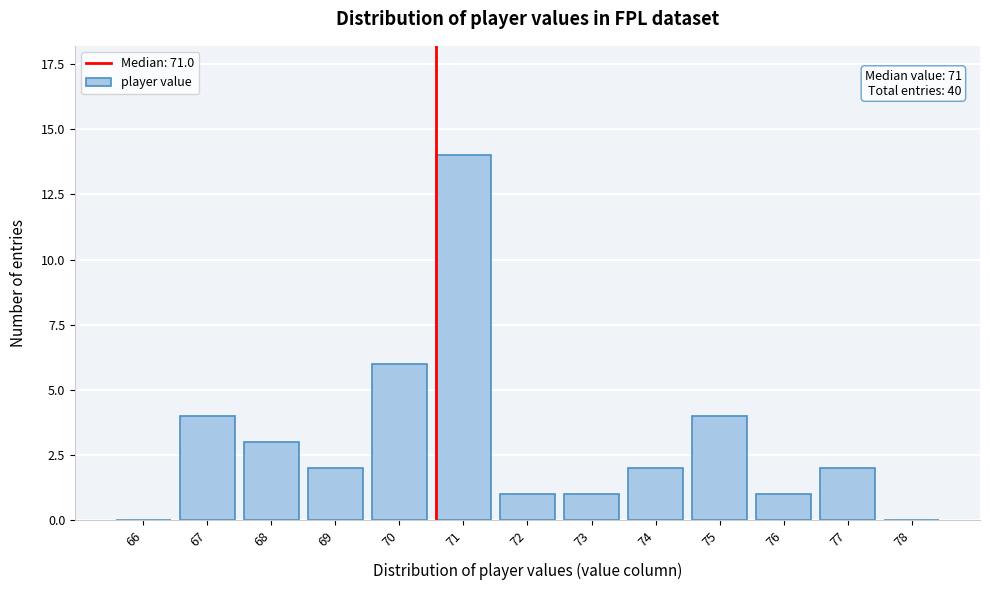

Reading left to right, transcribe all the data shown in this chart.

66=0	67=4	68=3	69=2	70=6	71=14	72=1	73=1	74=2	75=4	76=1	77=2	78=0